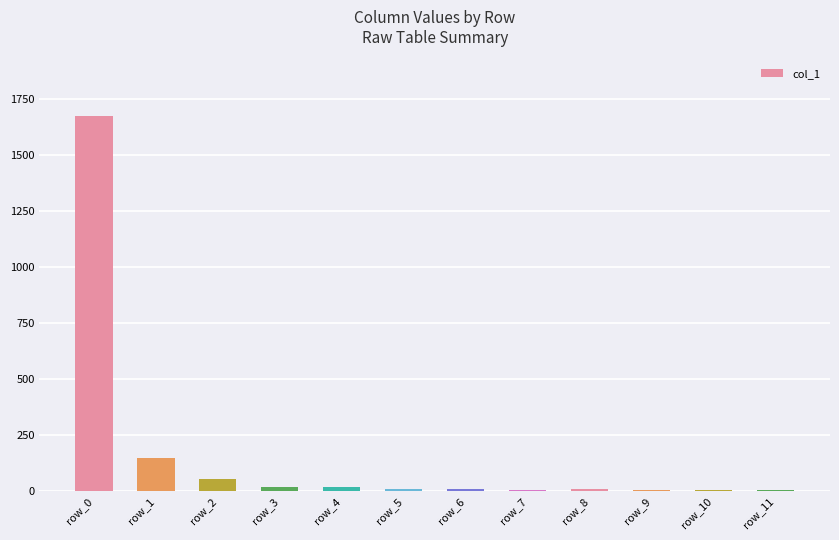

At which label does the data first exceed 10?

row_0